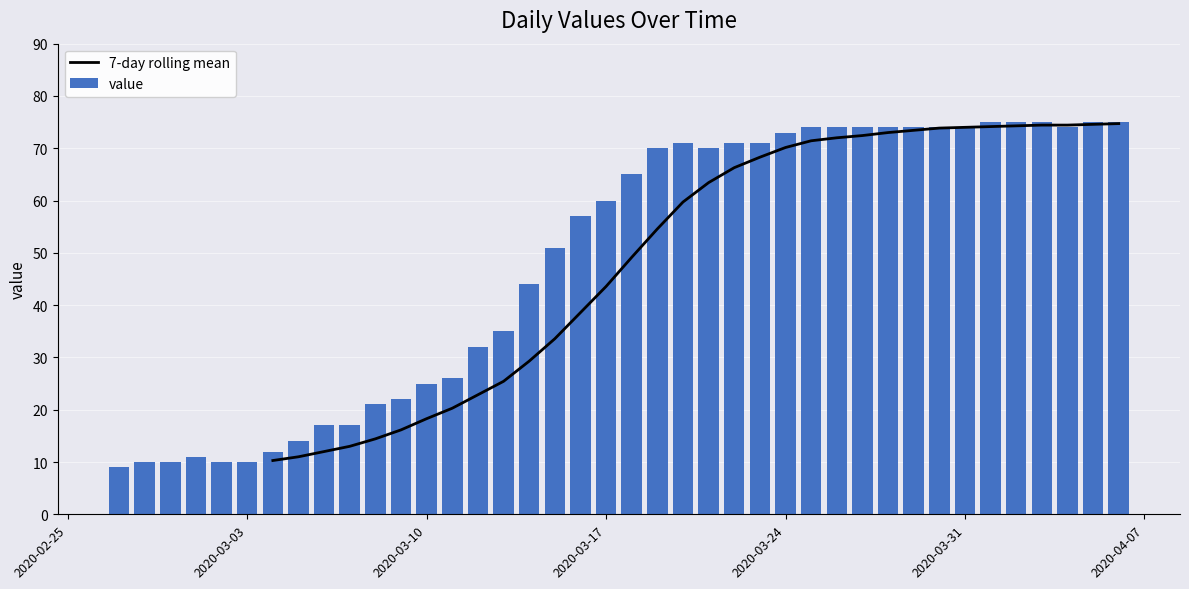

What are all the series names shown in the legend?

7-day rolling mean, value